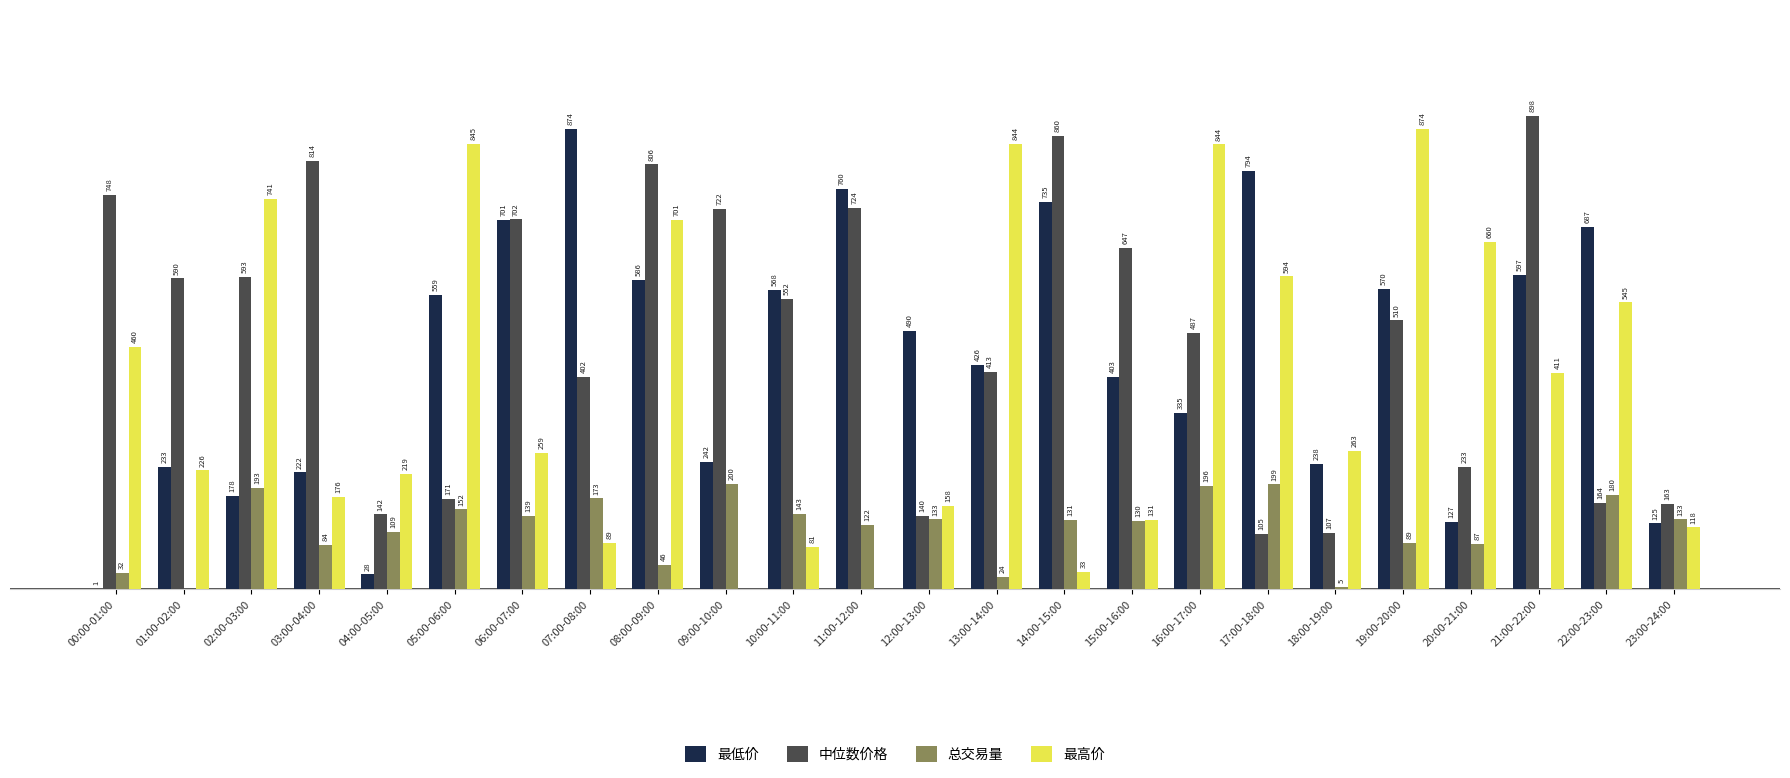

At which category is the sum across all series the highest?

08:00-09:00